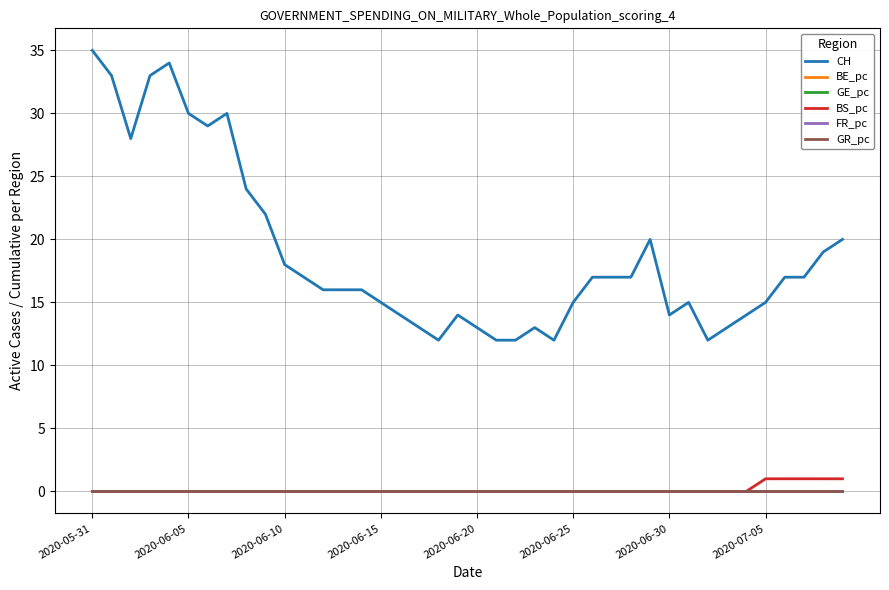

True or false: CH and BE_pc intersect in this chart.

False